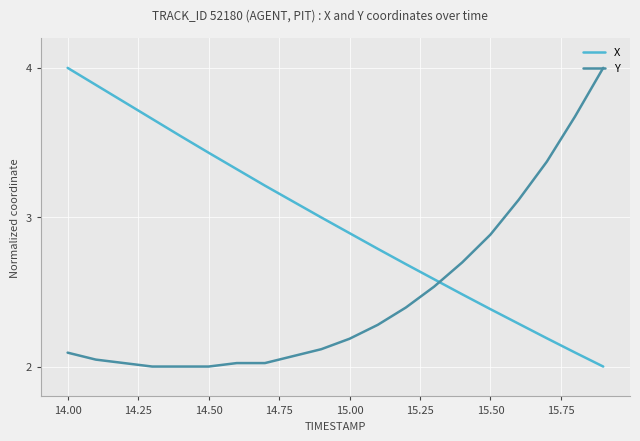

Rank the series by their average value, from highest to lowest.

X, Y